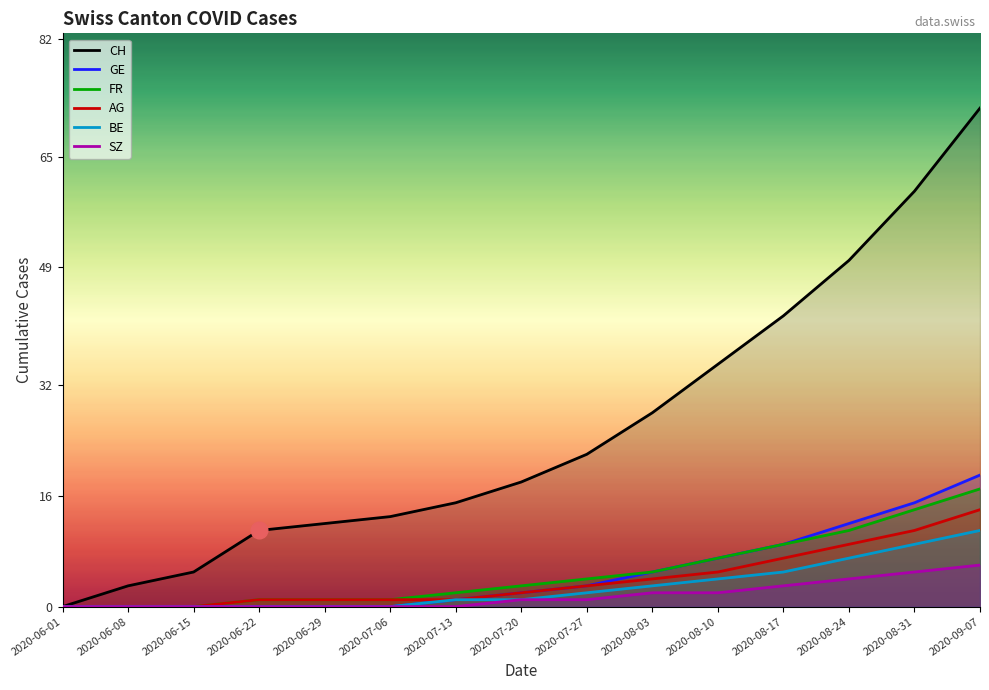

Which series has the largest range (max minus min)?

CH